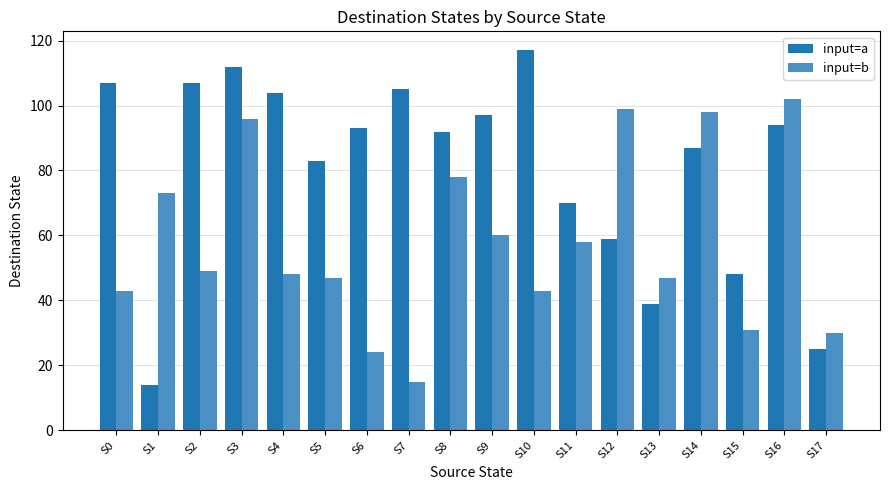

The value of input=a at S4 is 153. True or false?

False